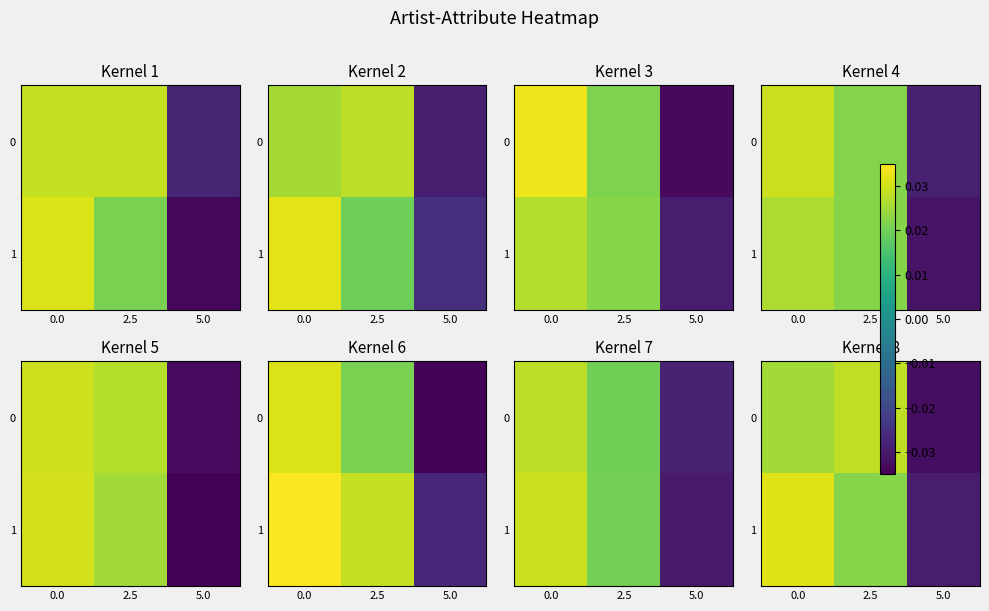

True or false: 0 has a value of 0.0 at 2.5.

False